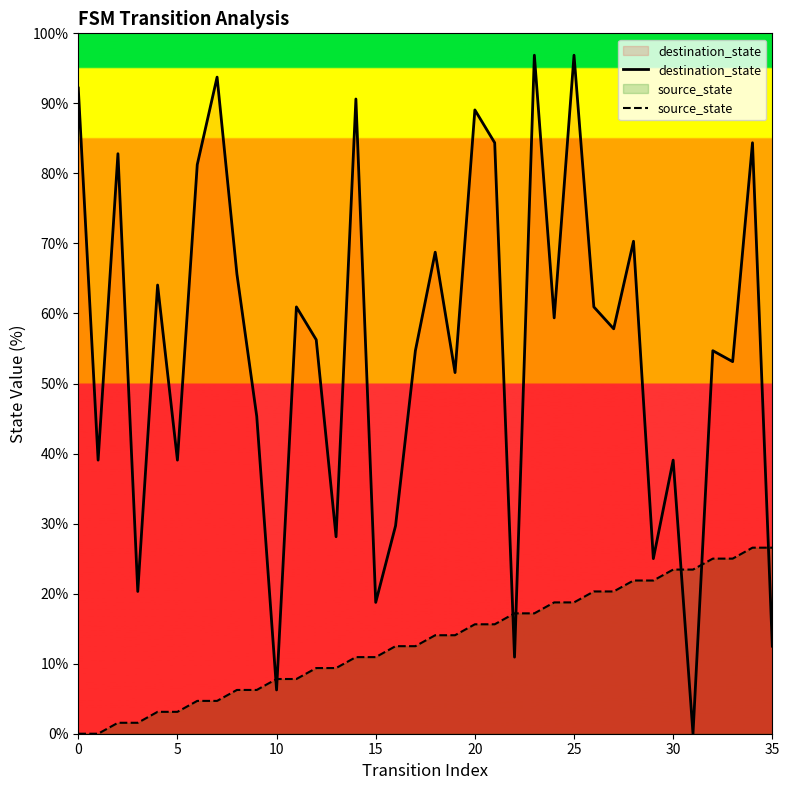

How many intersections are there between destination_state and source_state?

7